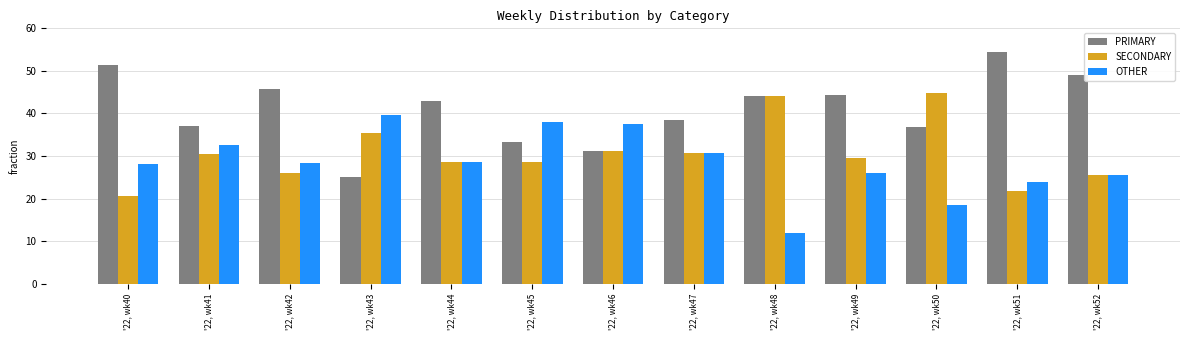

Count the number of categories in the chart.

13